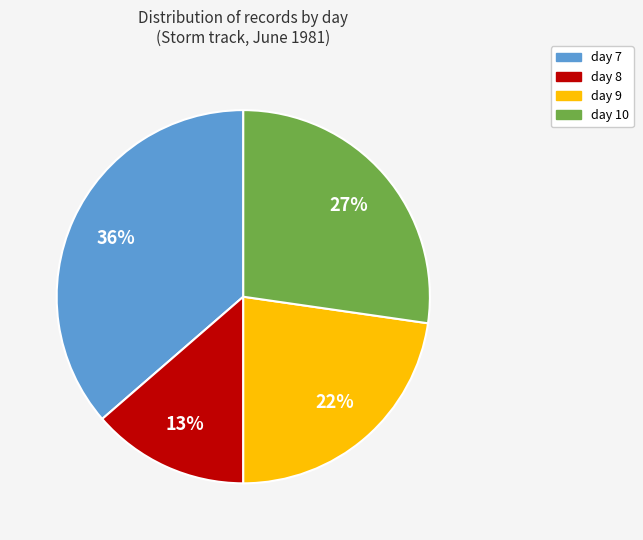

What portion of the pie excludes day 9?

77.3%